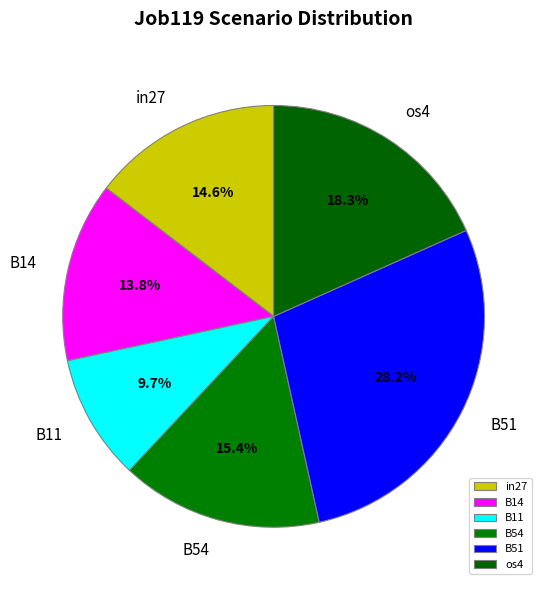

How much of the chart is everything except B54?

84.6%